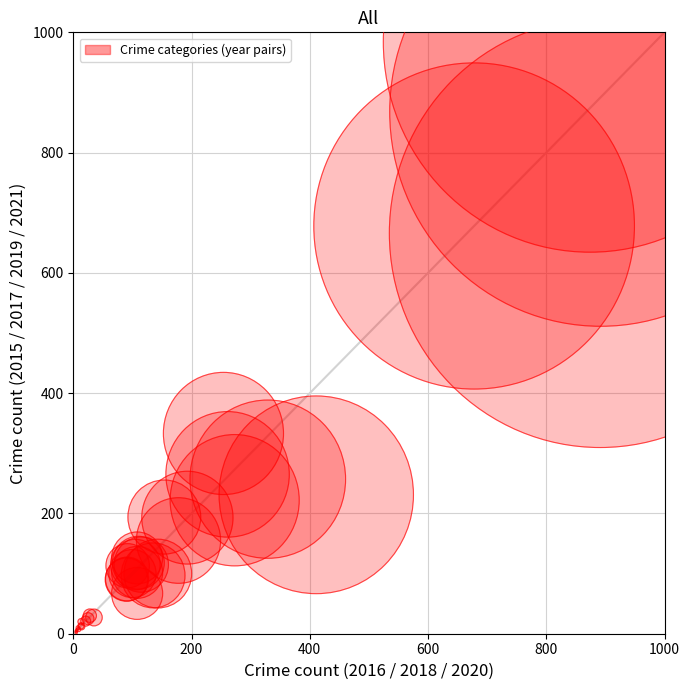

What Y value in the scatter plot is closest to 493?

333